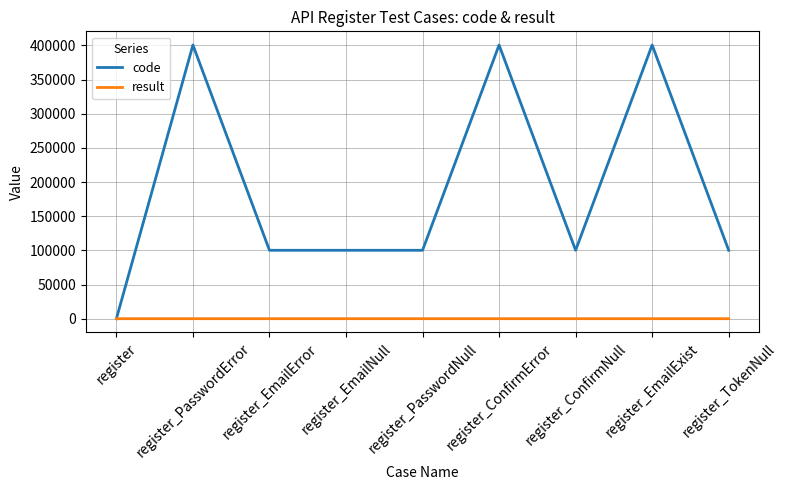

At which label does code first exceed 100102?

register_PasswordError